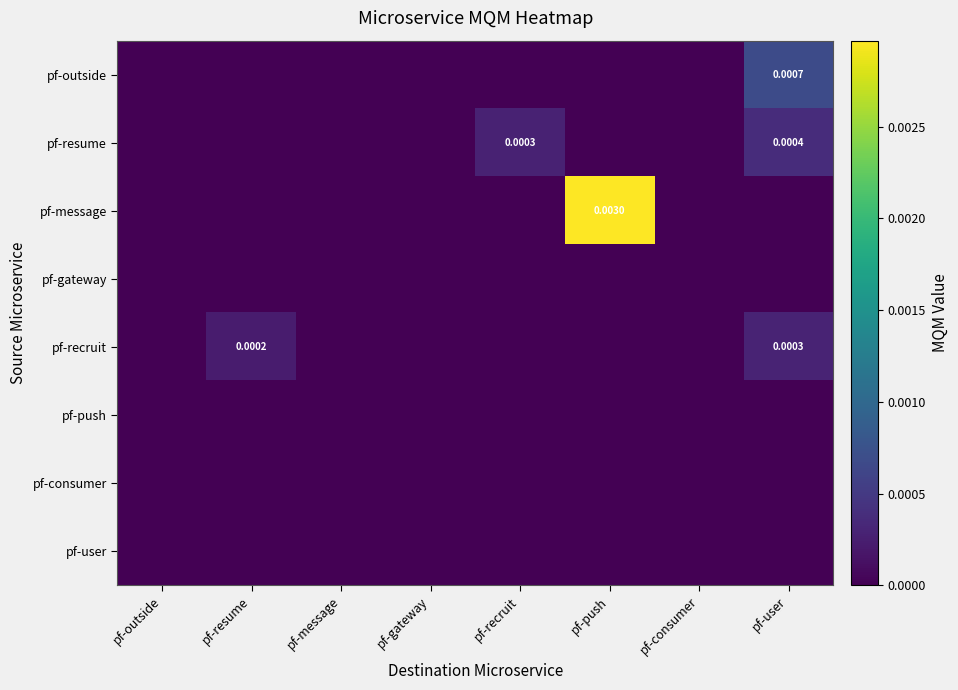

The value of pf-user at pf-recruit is 0.0. True or false?

True